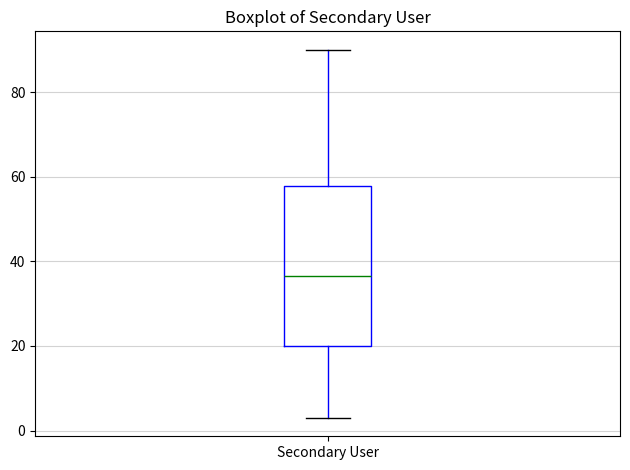

Transcribe this box plot: give where the median line is, the range the box spans, and where the two whiskers end, as read against the y-axis. The values are not printed on the chart, so give them approximately, as read against the axis.

median 36, box 20 to 58, whiskers 4 to 90